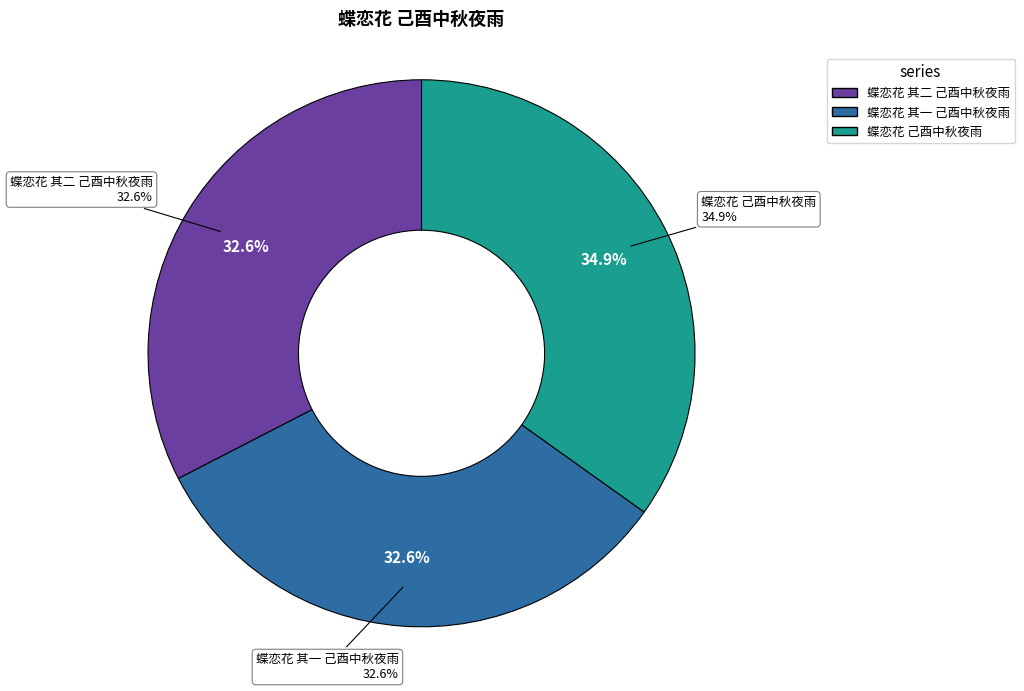

Which category has the biggest portion of the pie?

蝶恋花 己酉中秋夜雨